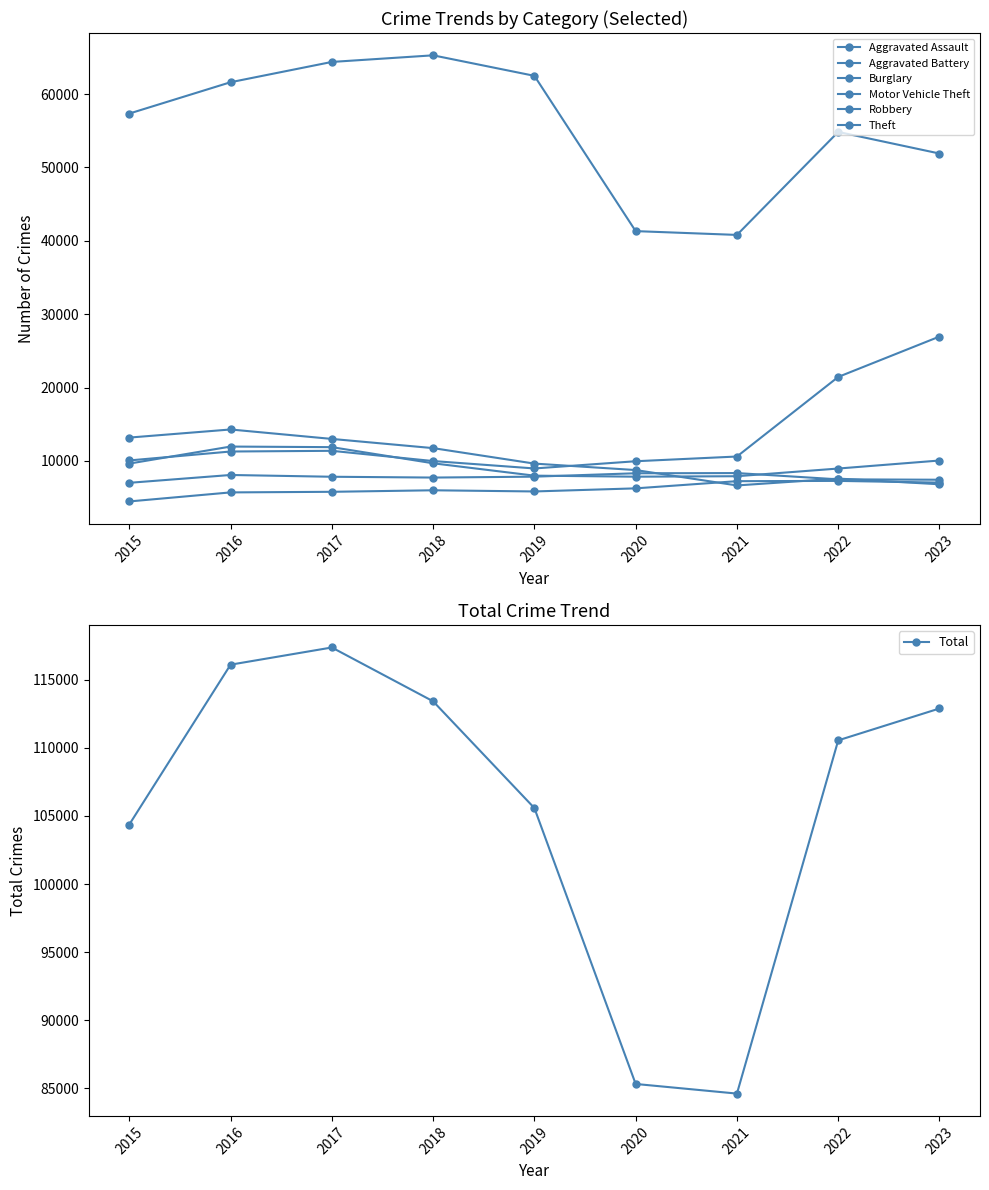

Which series has the largest total across all categories?

Theft